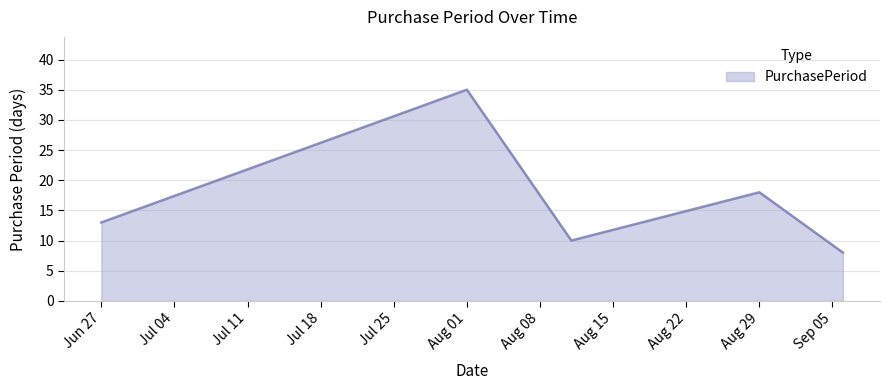

How many values are below 13?

2